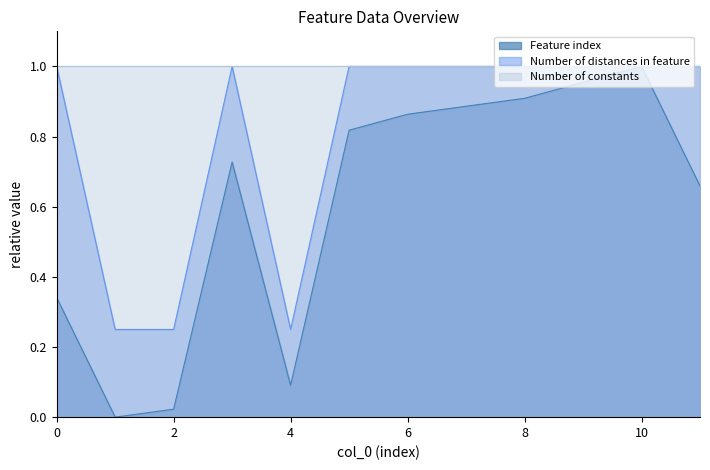

In Feature index, how many points are higher than both neighbors (excluding endpoints)?

2